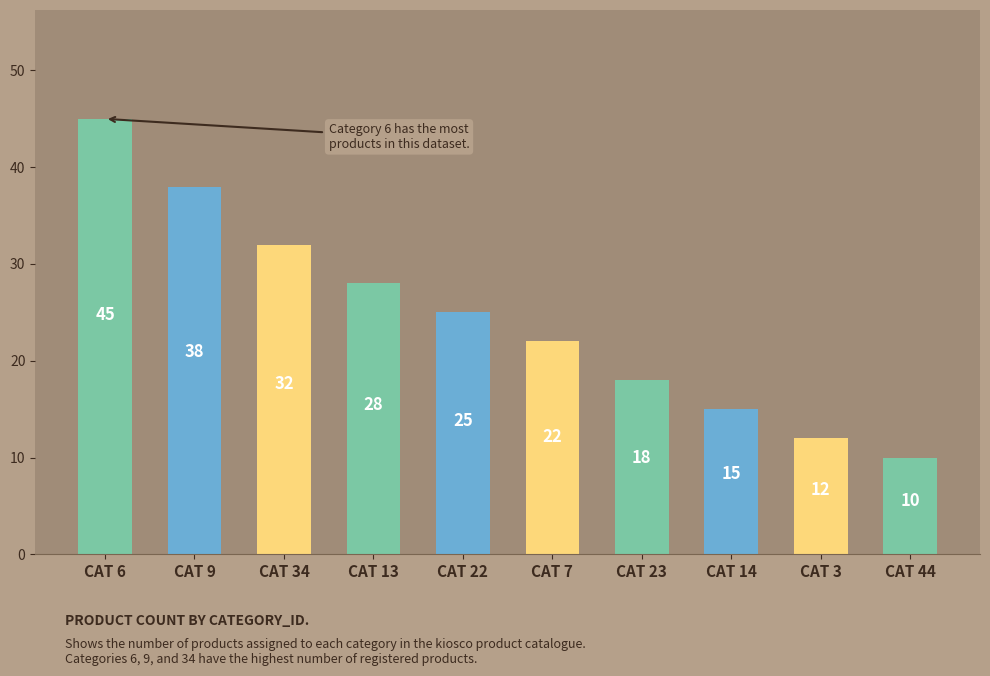

Between CAT 14 and CAT 44, which is larger?

CAT 14